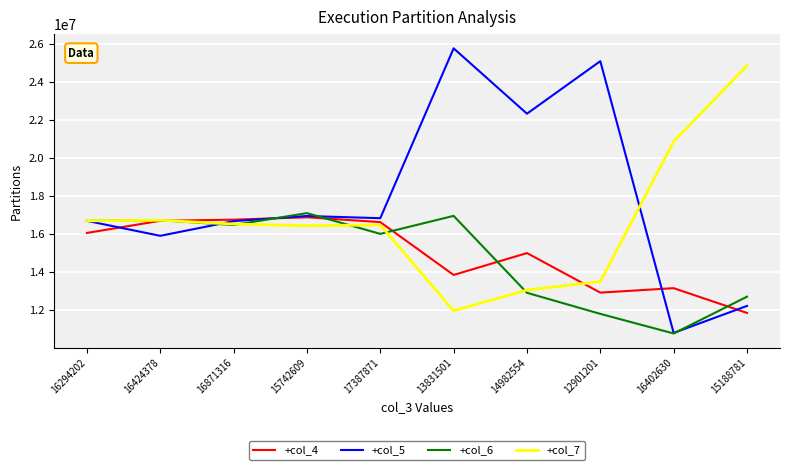

Which series has the largest total across all categories?

+col_5